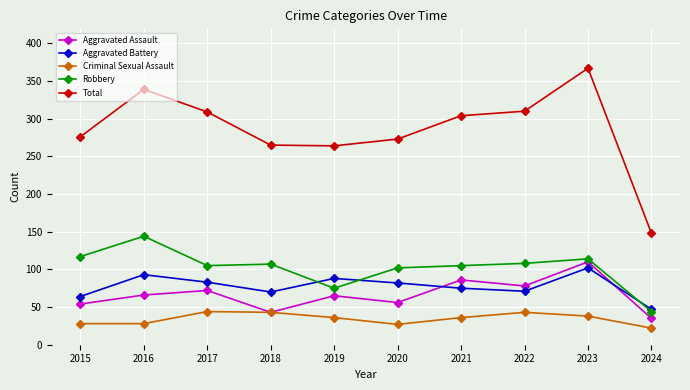

At which category does the chart reach its peak across all series?

2023